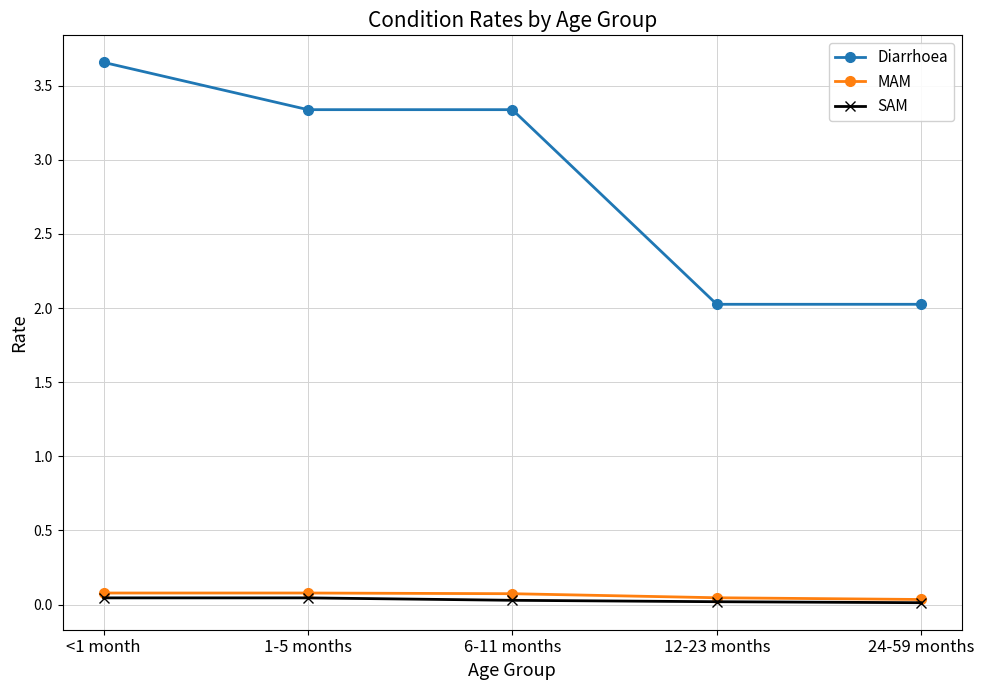

What is the sum of the Diarrhoea values at 24-59 months and 1-5 months?

5.4